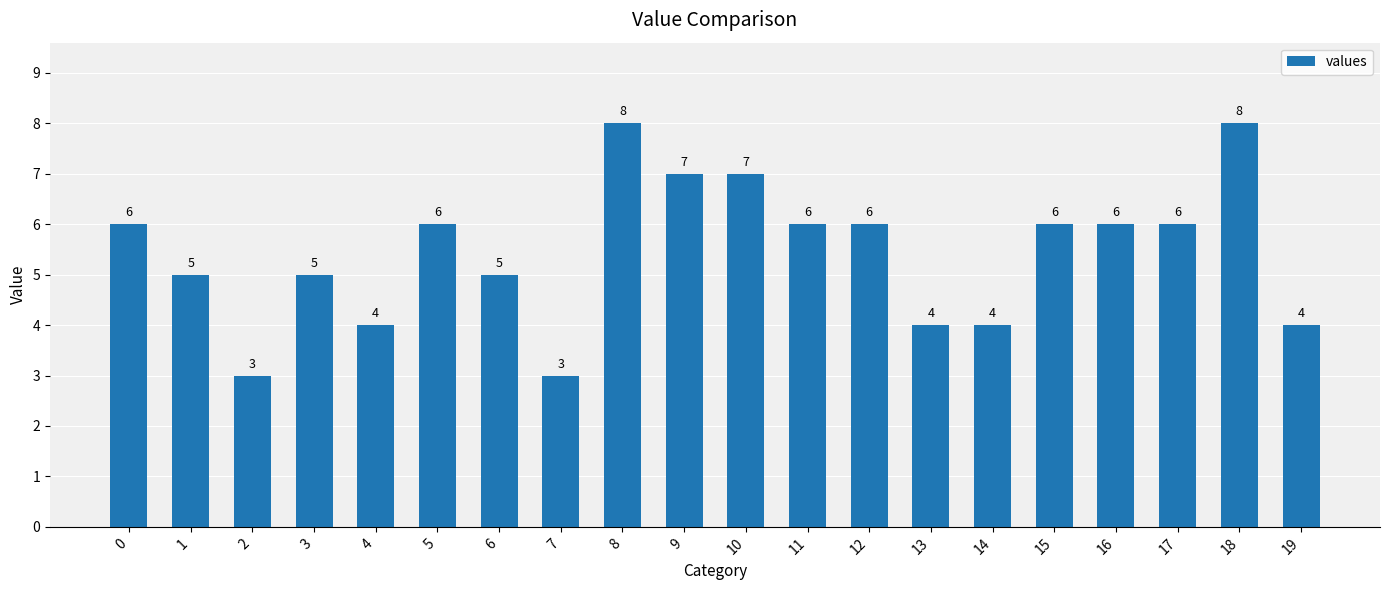

Is it true that the value at 13 is 2?

False